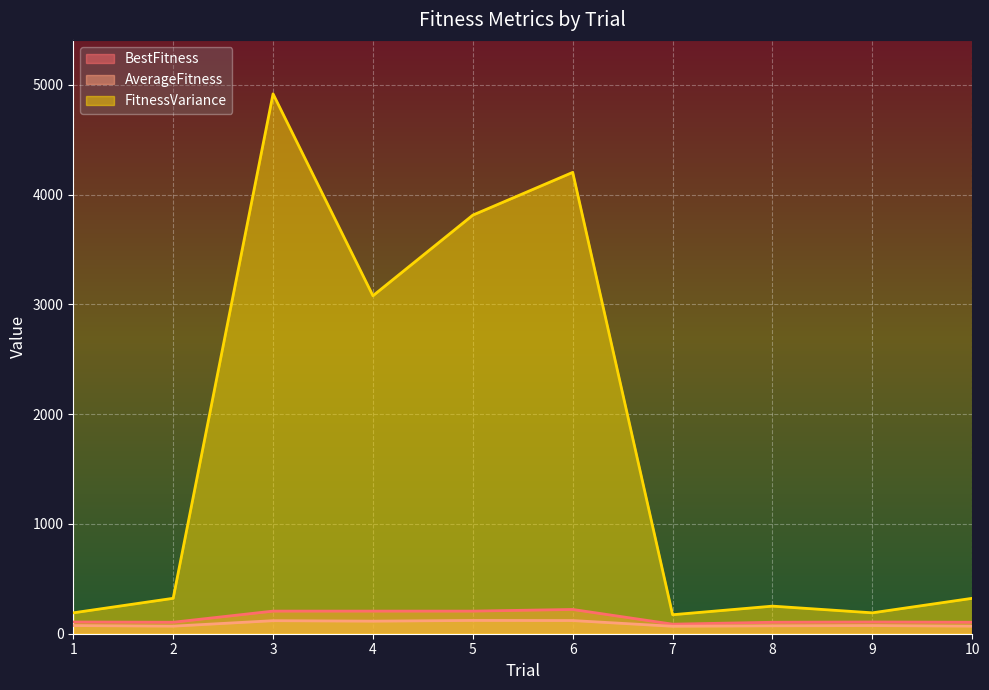

What is the difference between the FitnessVariance values at 5 and 9?

3623.2